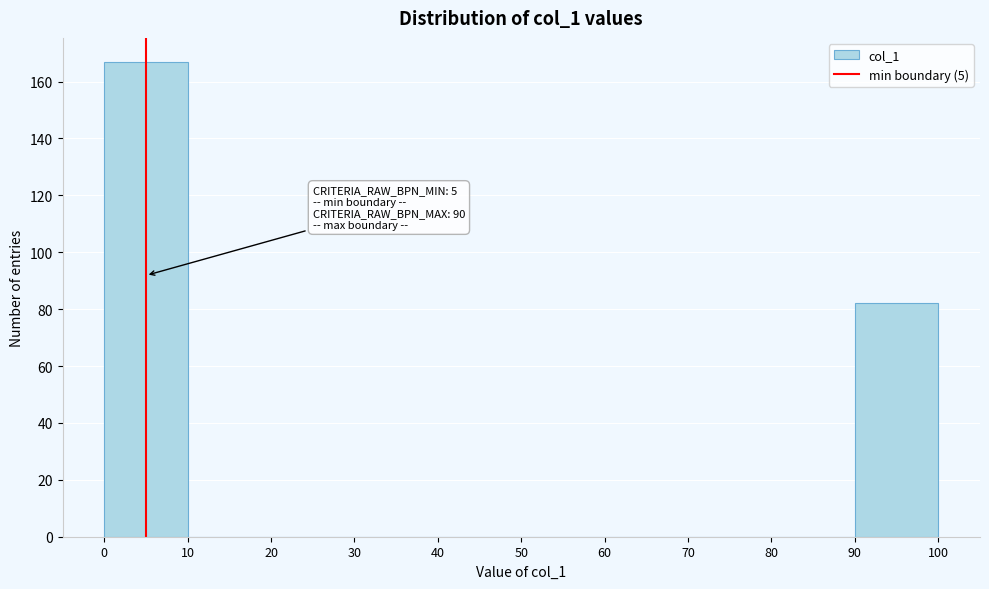

Over which range of the x-axis is the bar tallest?

0 to 10